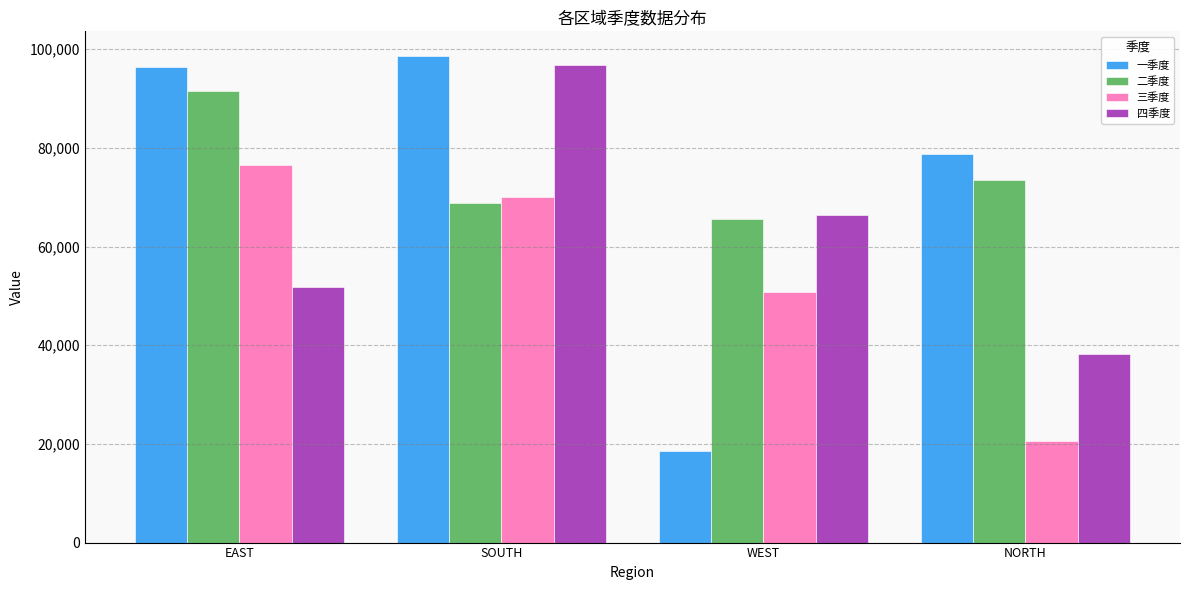

How many bars are there in each group?

4